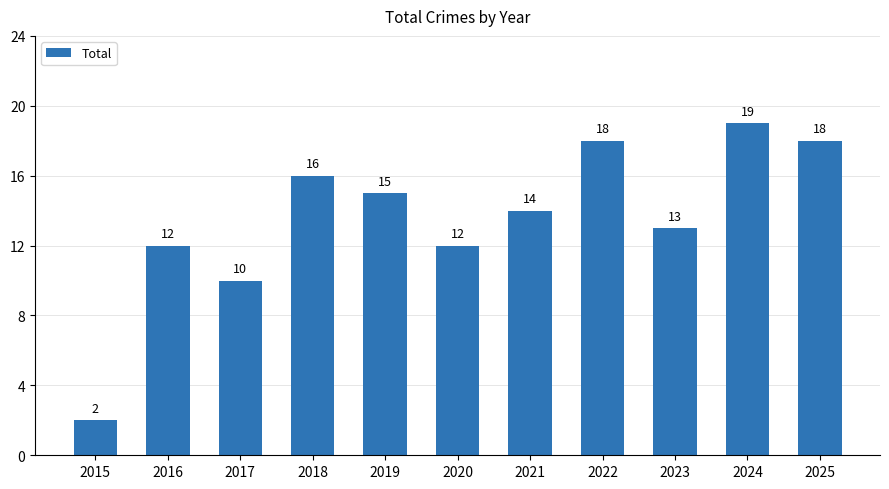

How many bars are there in total?

11